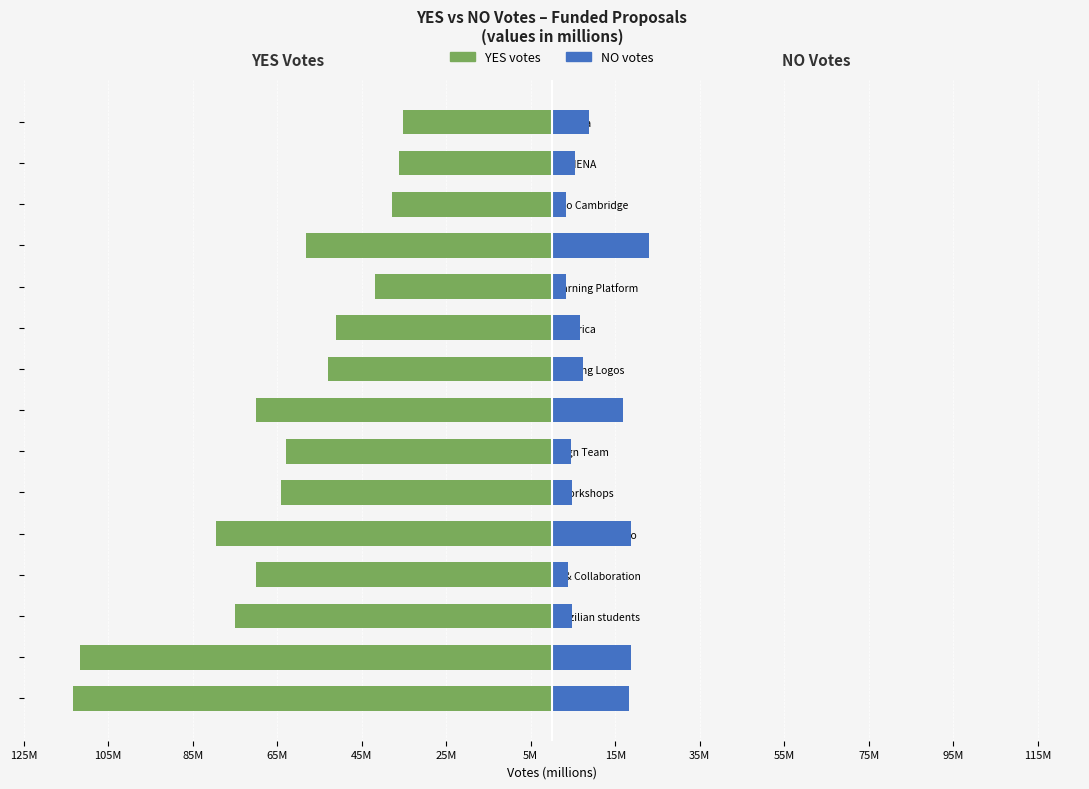

The value of NO votes at University Design Team is 4.5. True or false?

True